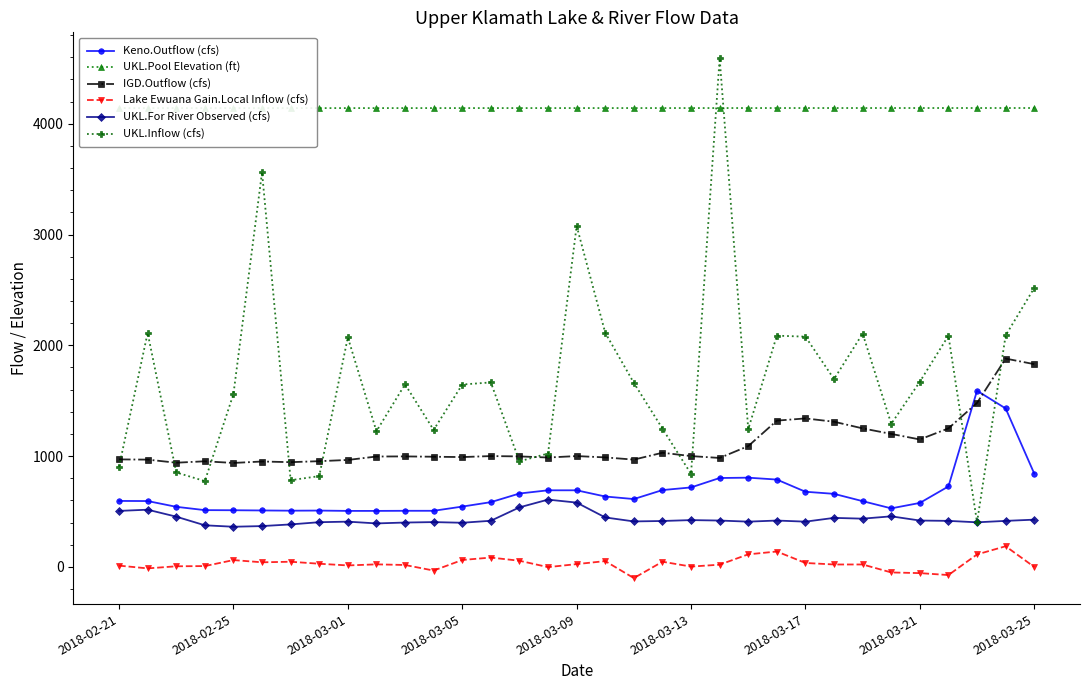

At which category is the sum across all series the highest?

21